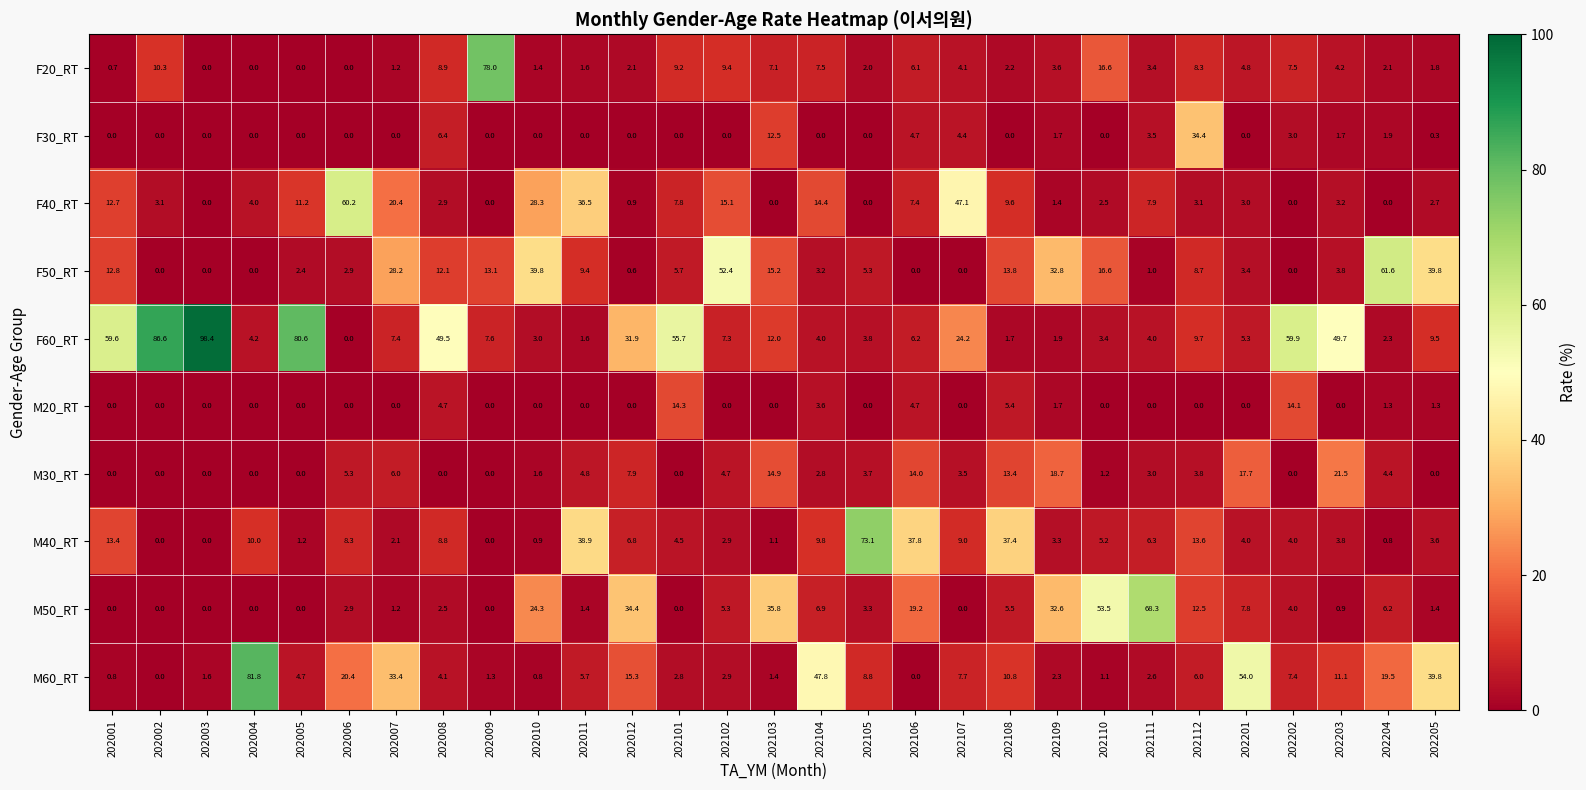

Is it true that M20_RT equals 6.9 at 202103?

False